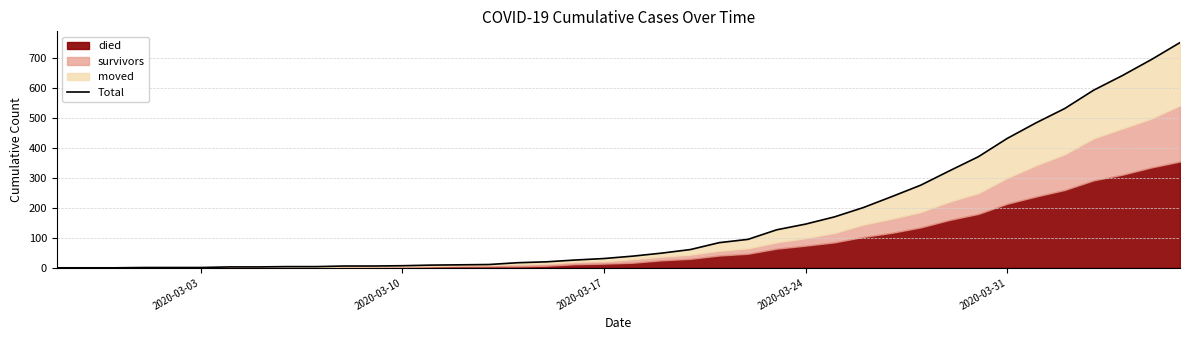

Reading left to right, what are all the values shown in this chart?

0	0	0	1	1	1	3	3	4	4	6	6	7	9	10	11	17	20	26	31	39	49	61	84	95	127	146	170	201	238	276	324	371	432	484	532	593	642	695	752